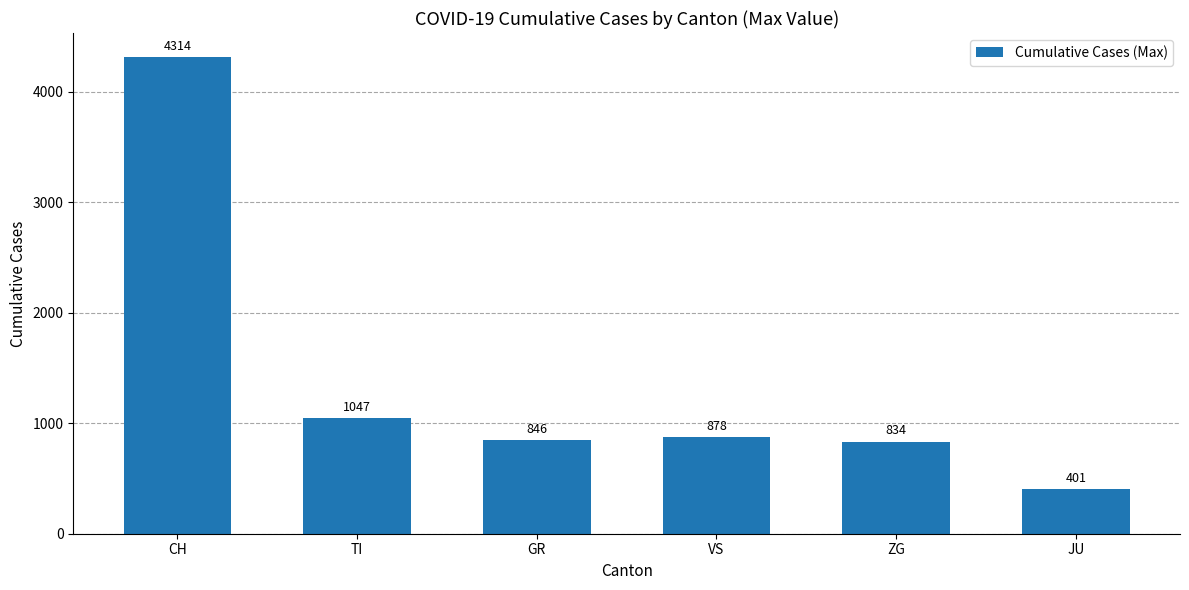

The chart shows a value of 401 at JU. True or false?

True